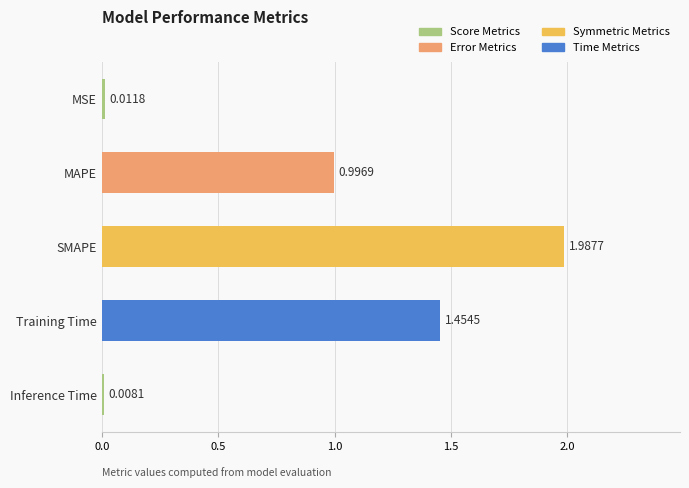

How many data points does each series have?

5